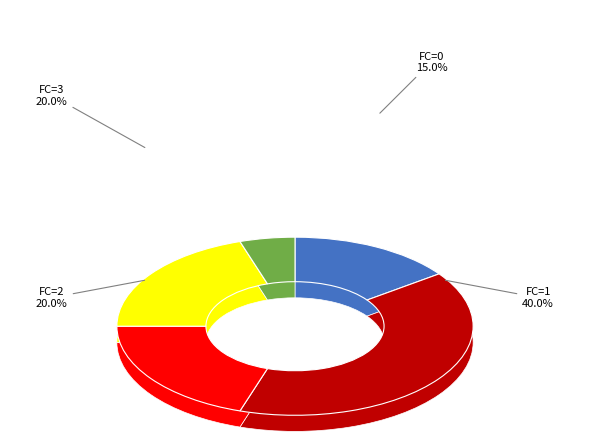

To the nearest percent, what is the combined percentage of 3 and 2?

40%